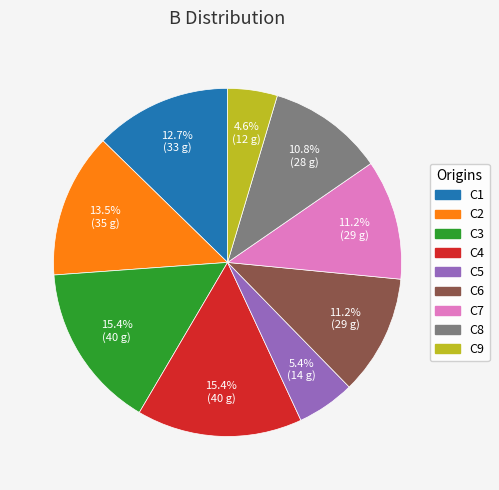

True or false: C5 accounts for 5% of the total.

True